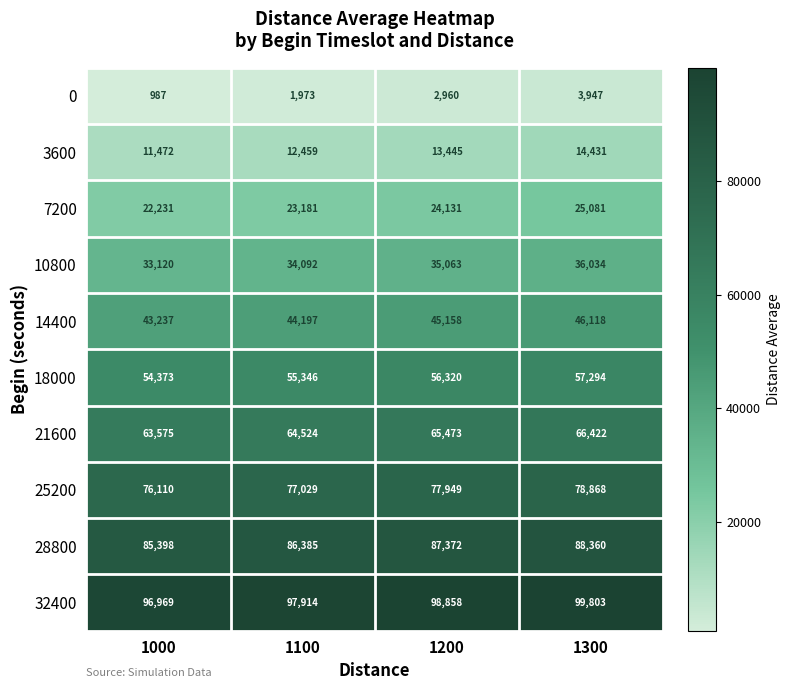

How many 32400 values are between 97914 and 99803?

3